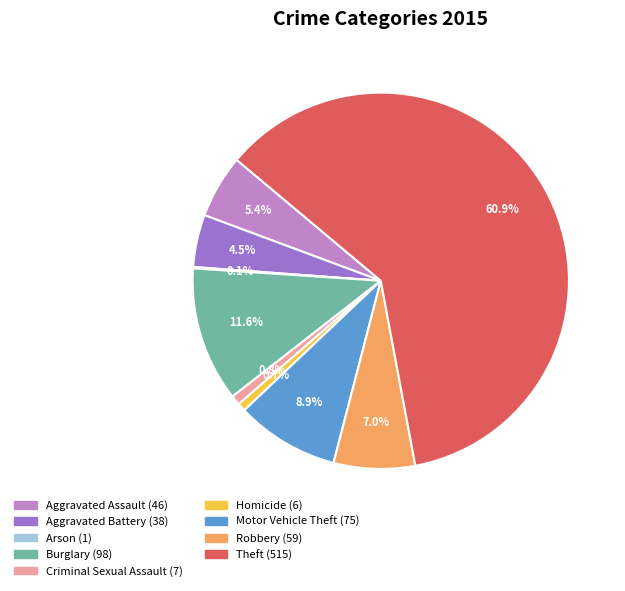

What is the total percentage of Criminal Sexual Assault and Motor Vehicle Theft?

9.7%